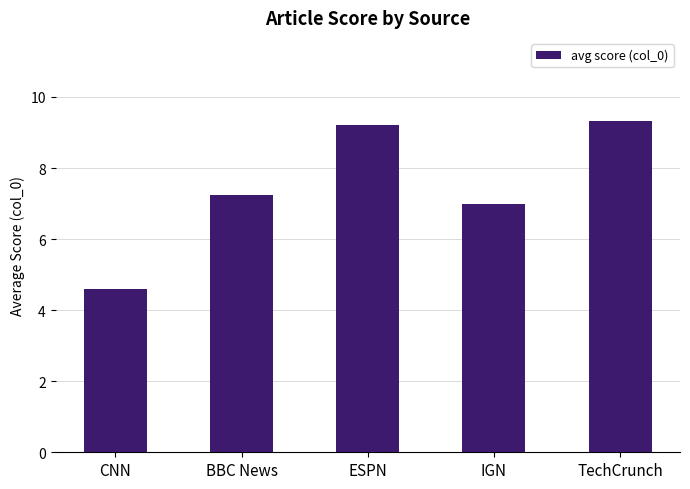

Rank the categories by value from lowest to highest.

CNN, IGN, BBC News, ESPN, TechCrunch